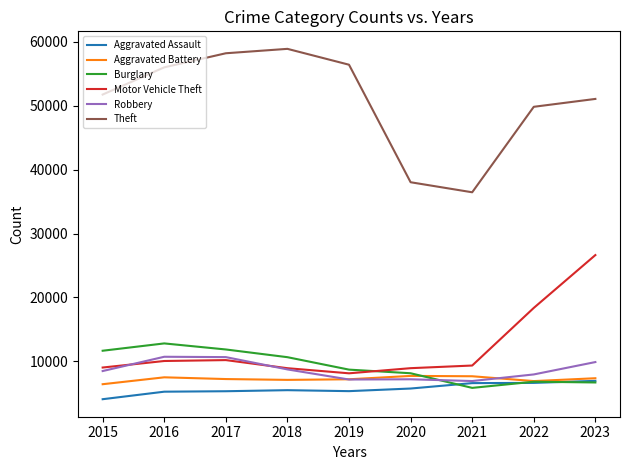

True or false: Motor Vehicle Theft has a value of 45052 at 2023.

False